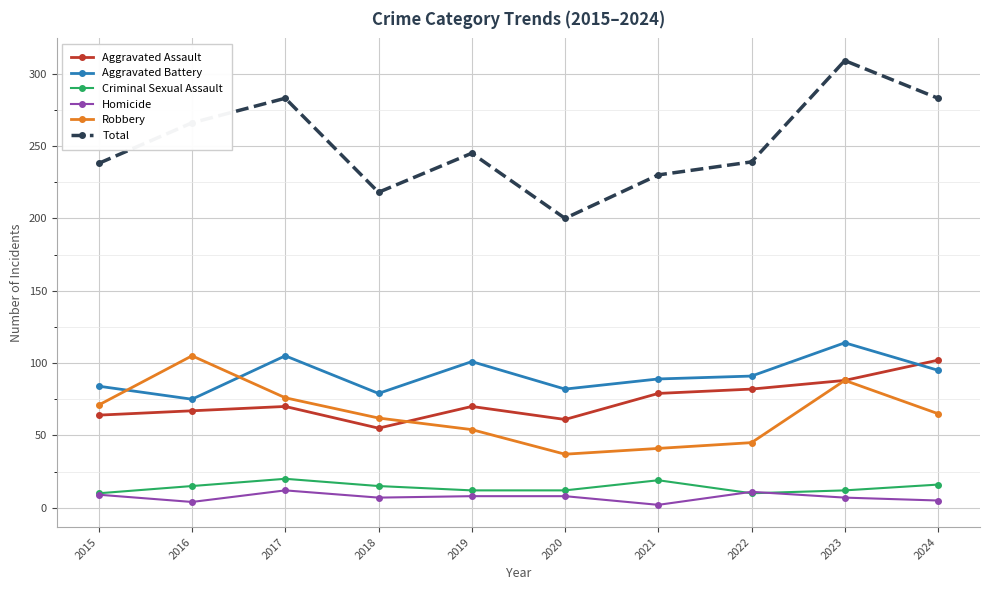

What is the sum of the Criminal Sexual Assault values at 2015 and 2019?

22